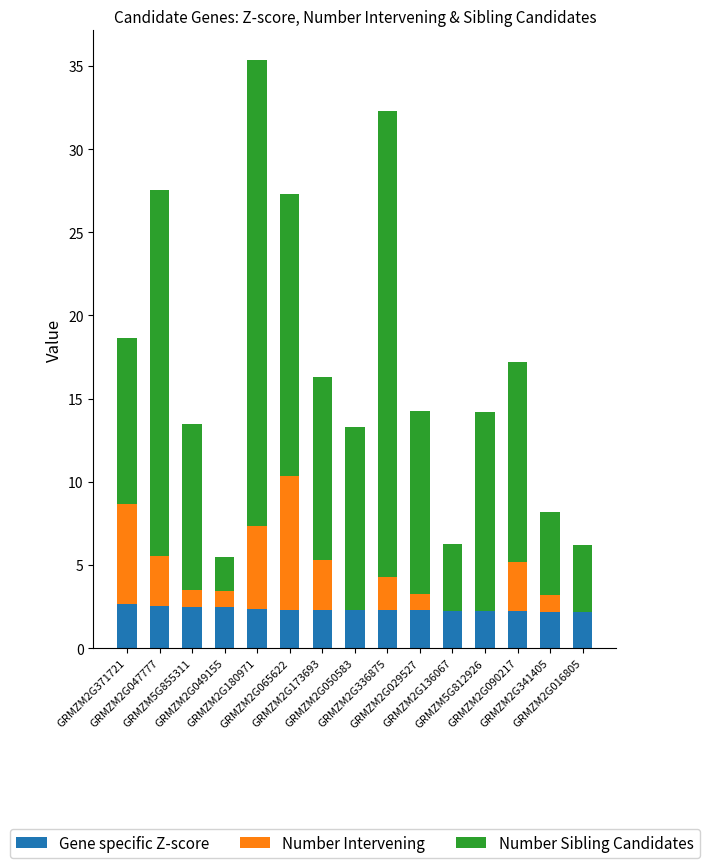

What is the highest value of the Gene specific Z-score series?

2.7